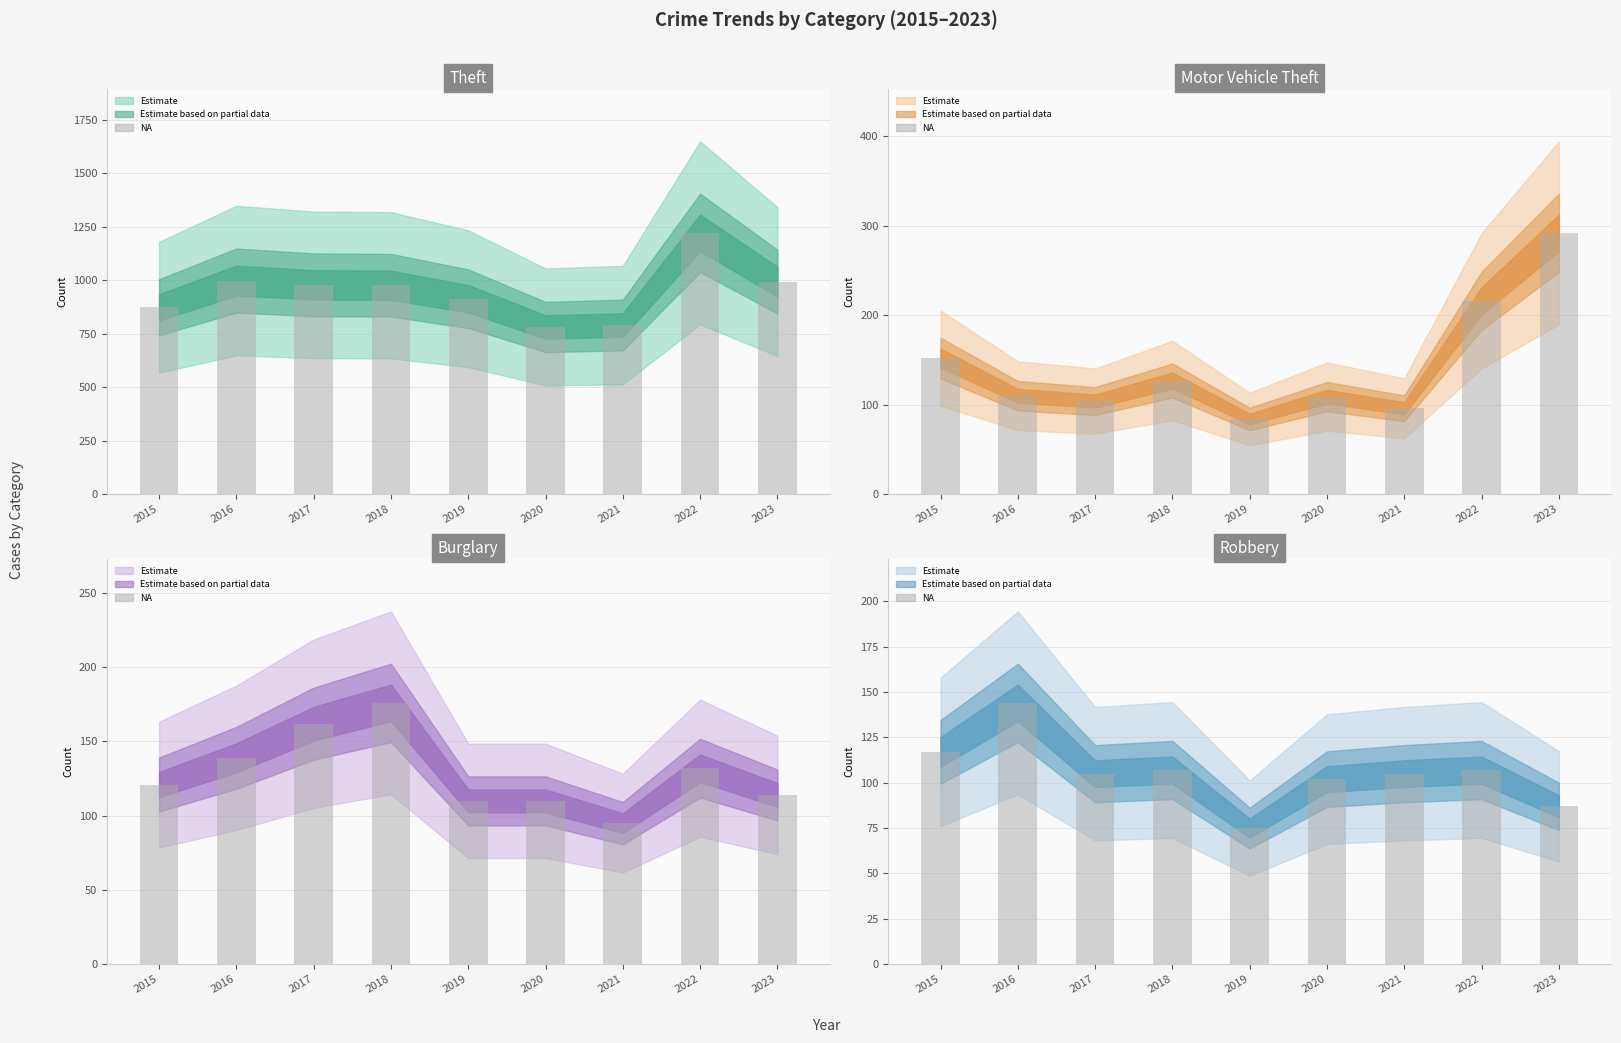

Reading left to right, transcribe all the data shown in this chart.

Theft: 2015=874	2016=999	2017=979	2018=977	2019=914	2020=782	2021=791	2022=1222	2023=994
Motor Vehicle Theft: 2015=152	2016=110	2017=104	2018=127	2019=84	2020=109	2021=96	2022=216	2023=292
Burglary: 2015=121	2016=139	2017=162	2018=176	2019=110	2020=110	2021=95	2022=132	2023=114
Robbery: 2015=117	2016=144	2017=105	2018=107	2019=75	2020=102	2021=105	2022=107	2023=87